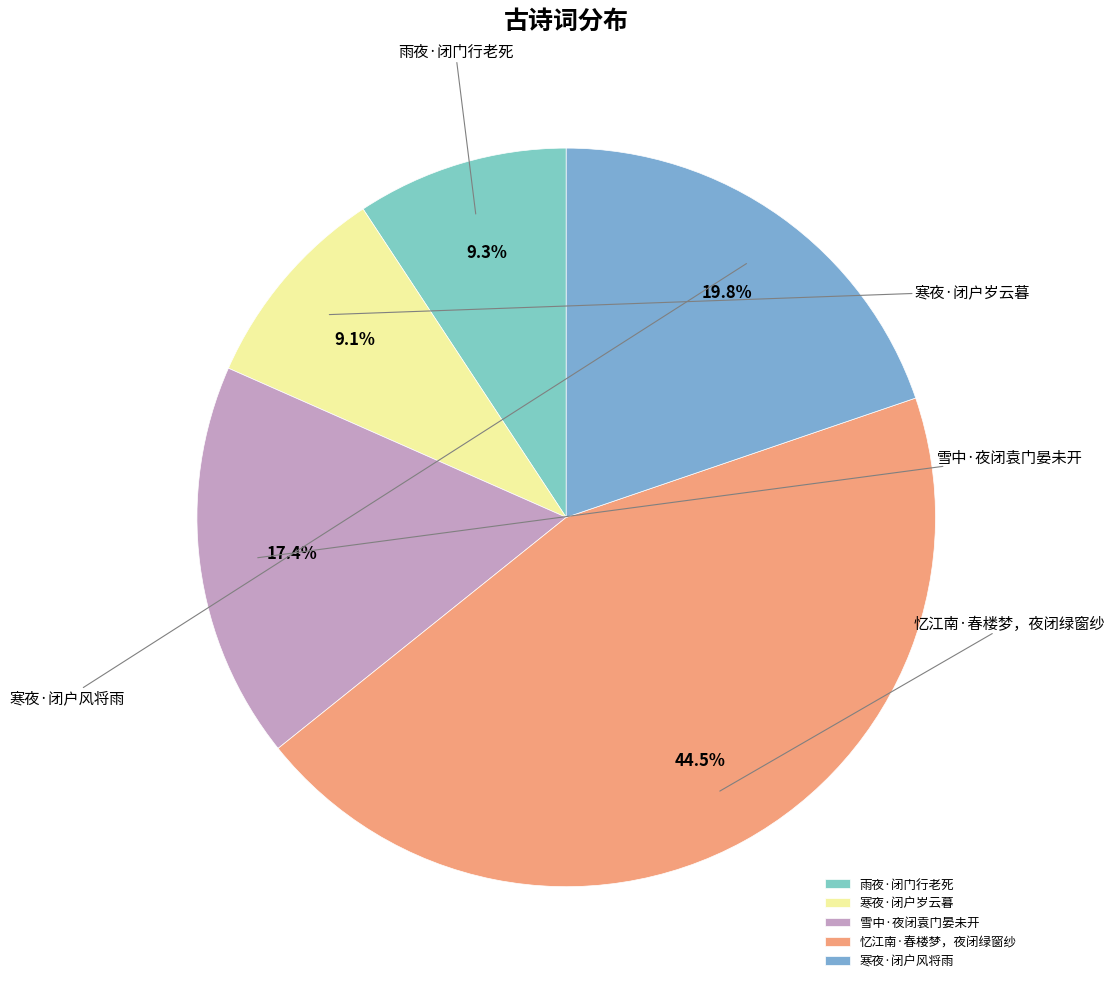

Which category has the smallest portion of the pie?

寒夜·闭户岁云暮